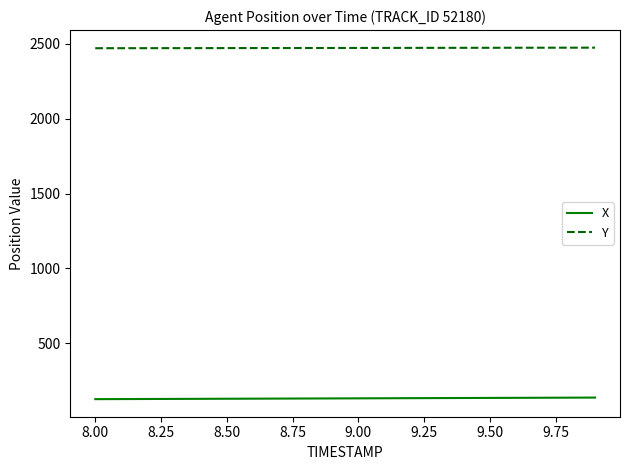

List the series in order of their overall mean, highest first.

Y, X